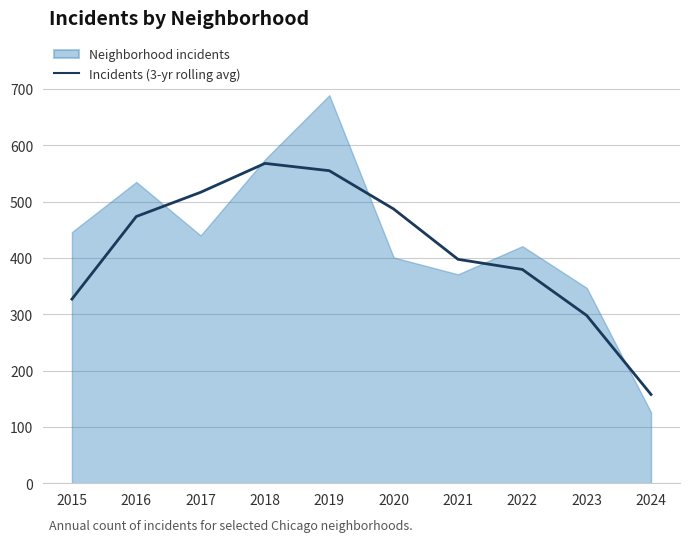

Does the chart have visible grid lines?

Yes